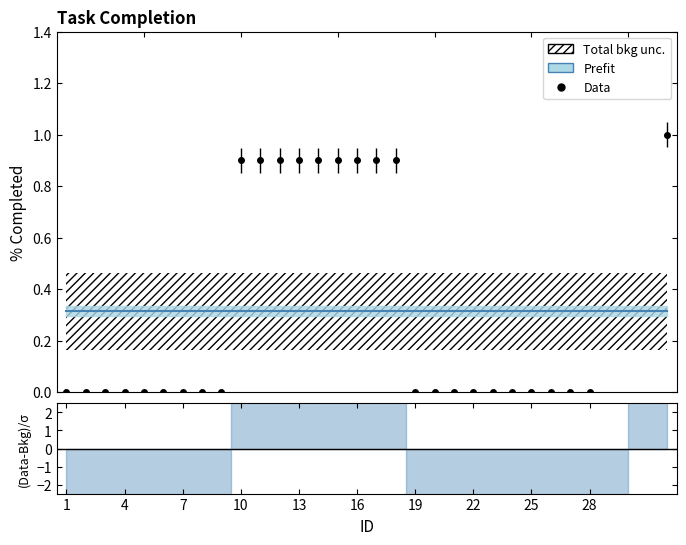

Between 10 and 21, which is larger?

10